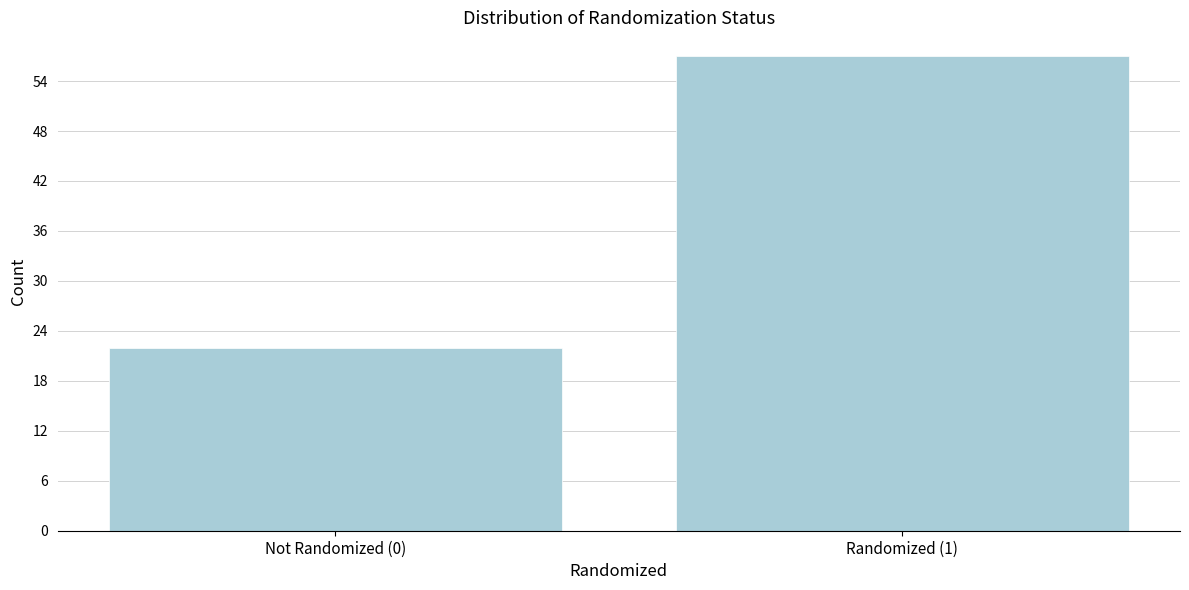

Reading left to right, transcribe all the data shown in this chart.

Not Randomized (0)=22	Randomized (1)=57